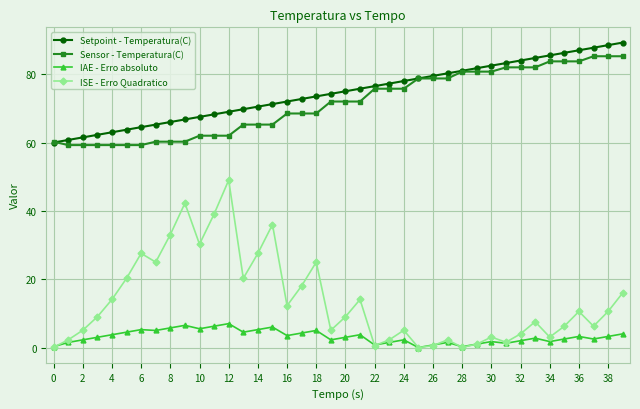

What is the maximum value for IAE - Erro absoluto?

7.0